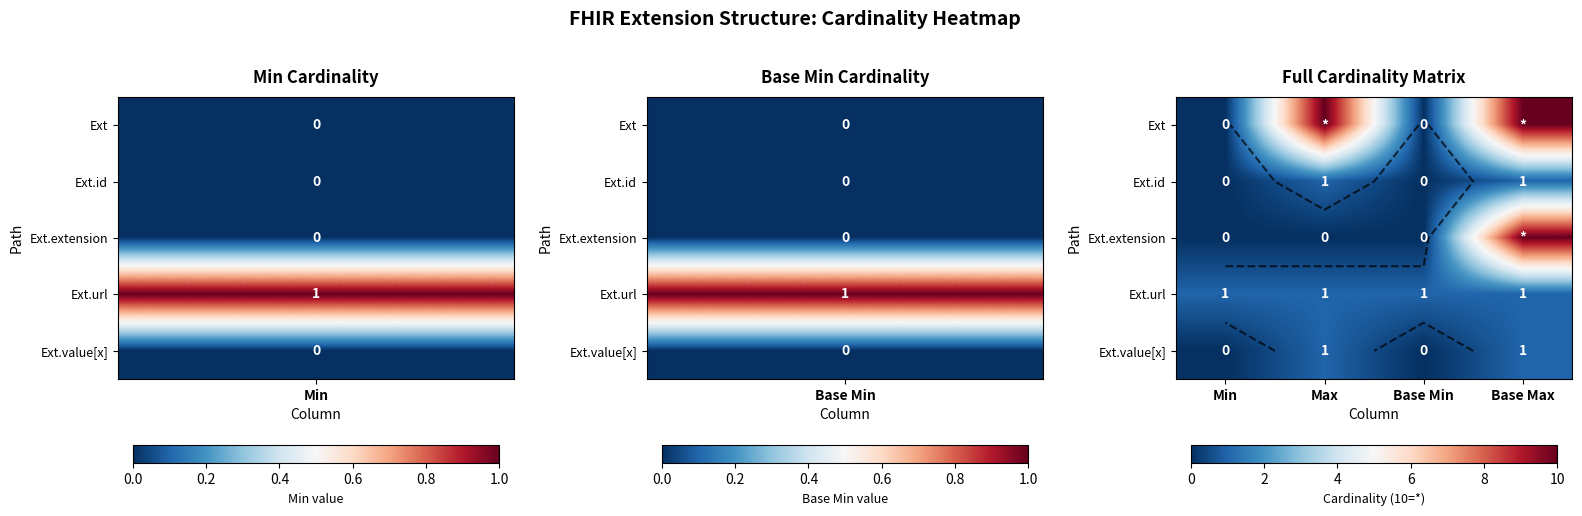

True or false: Ext.extension has a value of 5 at Max.

False